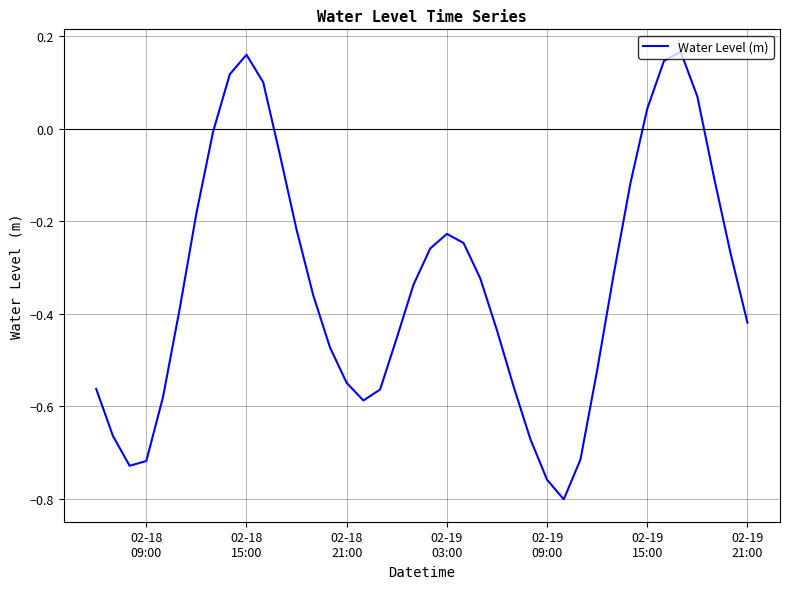

What is the difference between the maximum and minimum values?

1.0